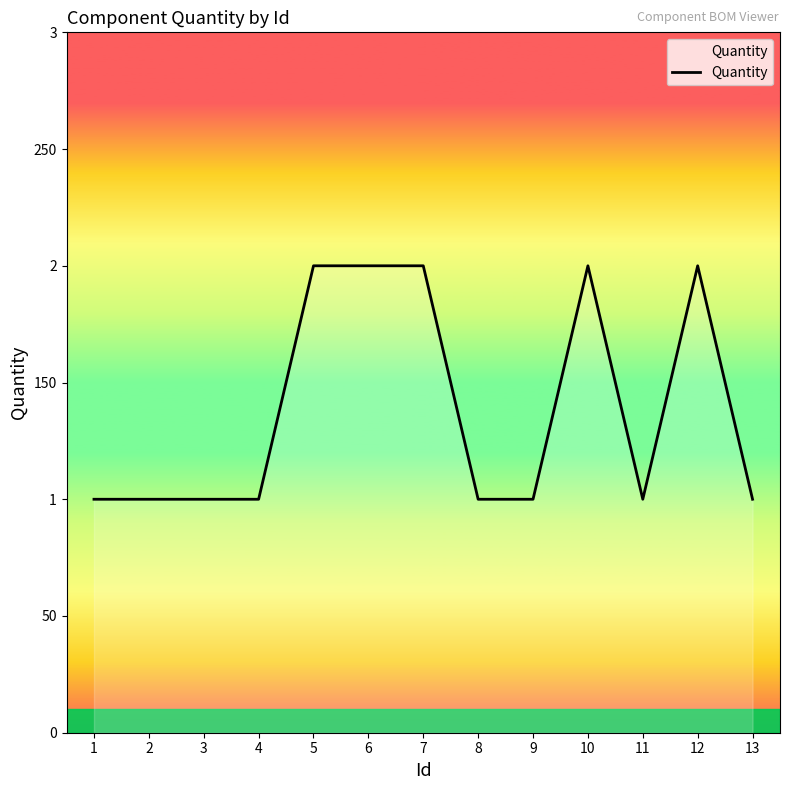

True or false: the data has more than 1 interior local peaks.

True